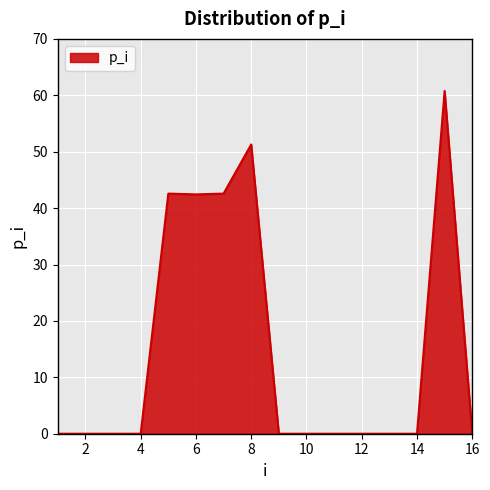

What is the greatest value displayed?

60.8